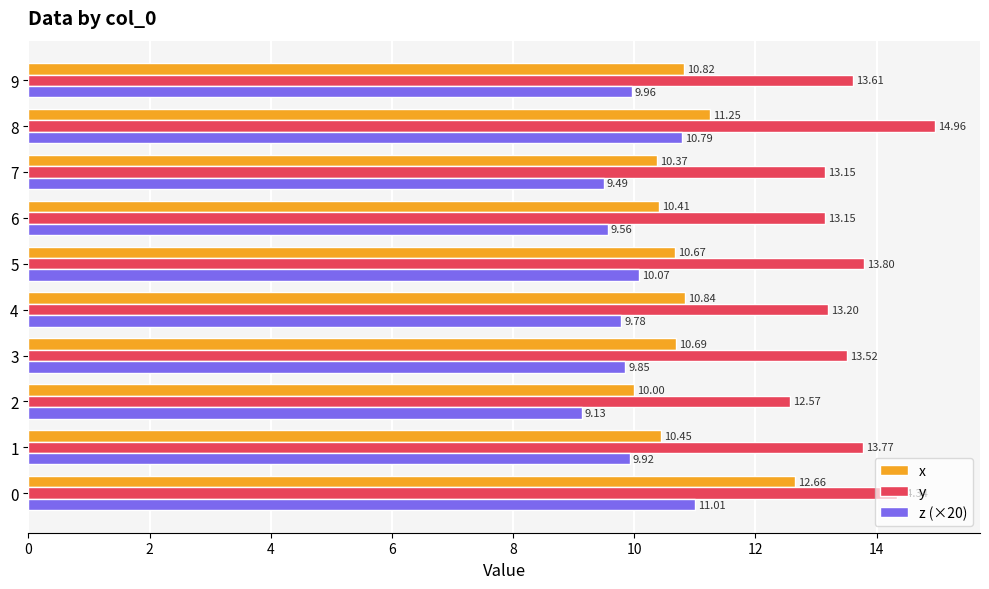

What is the difference between the maximum and minimum values in the x series?

2.7